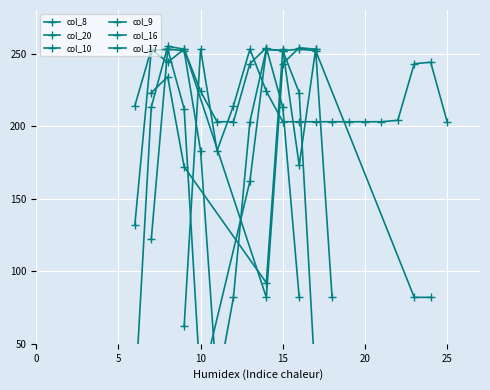

Rank the categories by col_17 value from highest to lowest.

8, 14, 16, 9, 15, 17, 13, 10, 7, 12, 23, 24, 11, 0, 1, 2, 3, 4, 5, 6, 18, 19, 20, 21, 22, 25, 26, 27